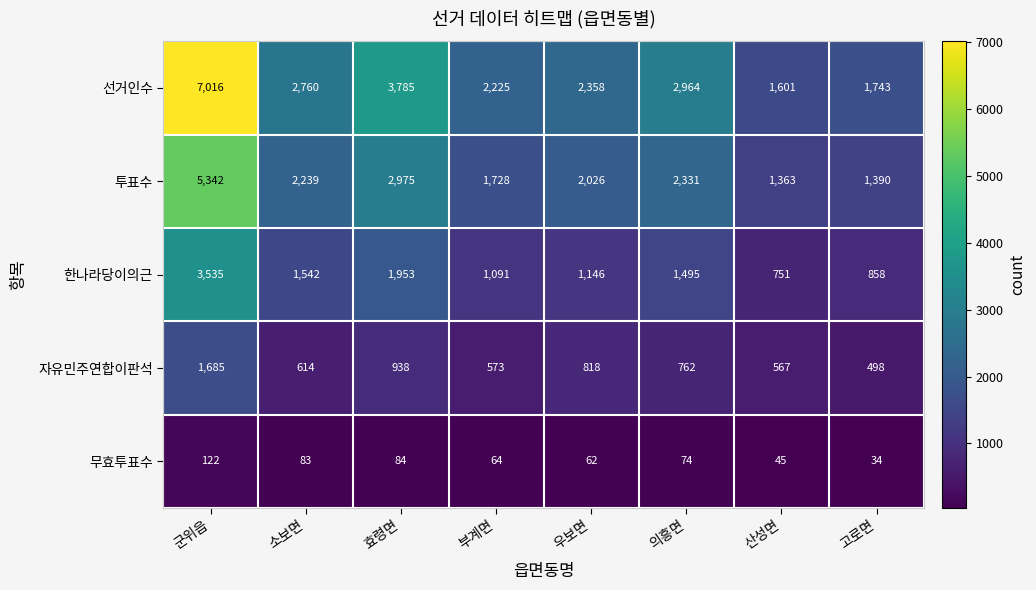

At how many categories does at least one series exceed 2748?

4